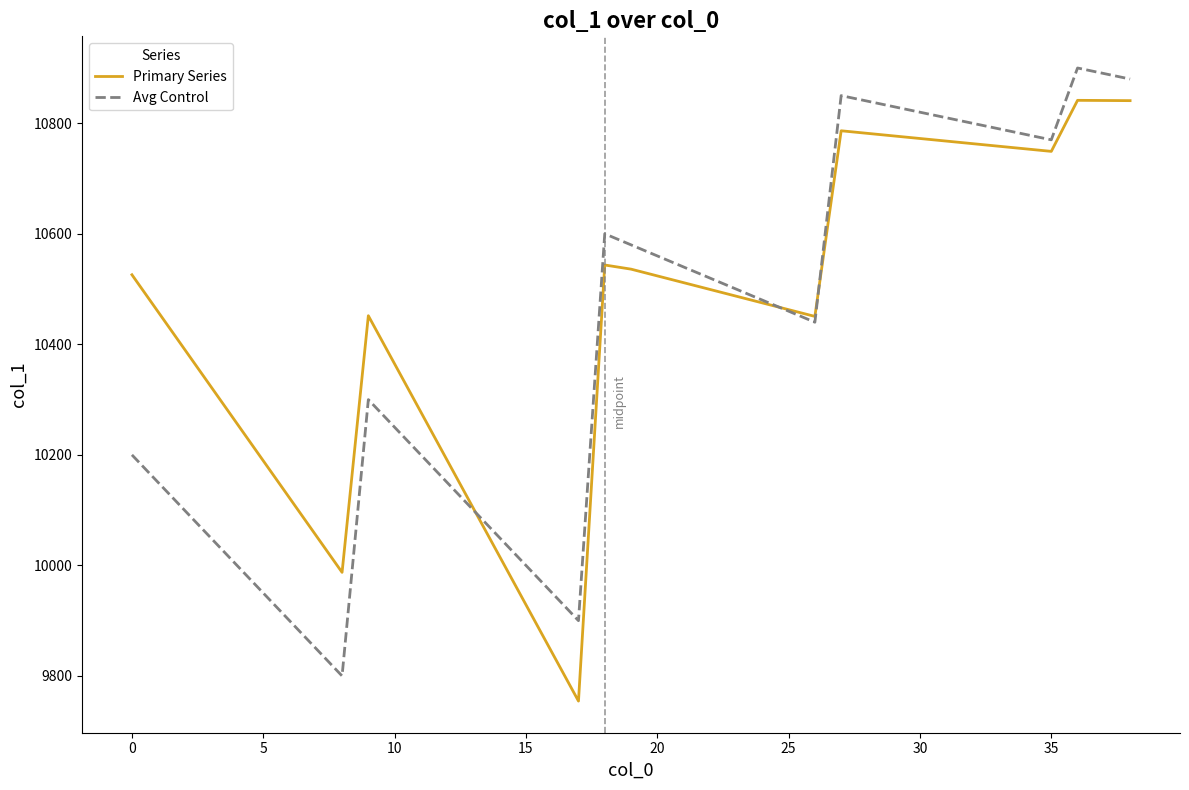

What is the maximum value shown in the chart?

10900.0